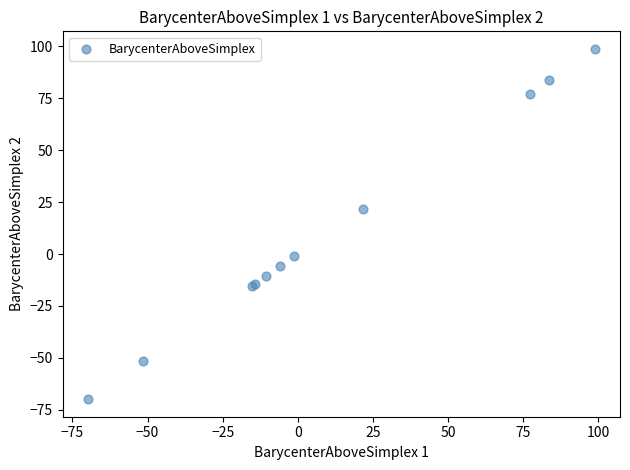

What Y value in the scatter plot is closest to 14?

21.8